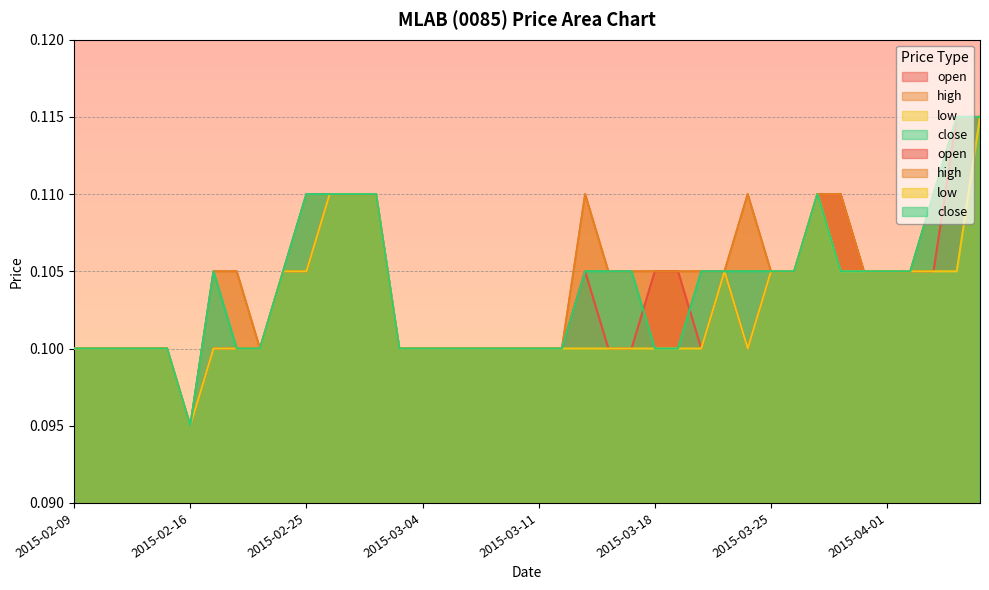

Which series has the largest total across all categories?

high